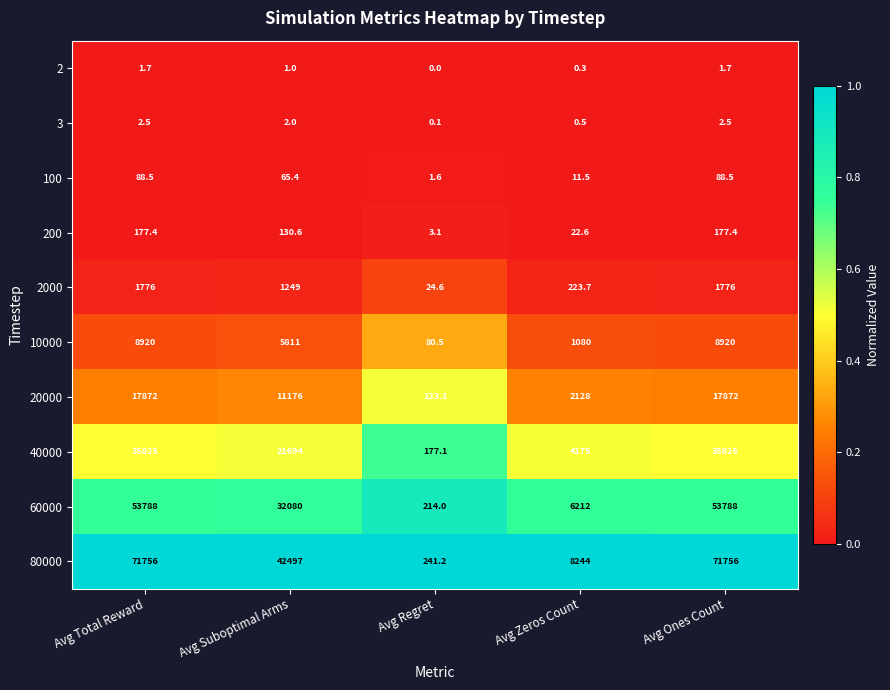

What is the total value across all series at Avg Zeros Count?

22097.6